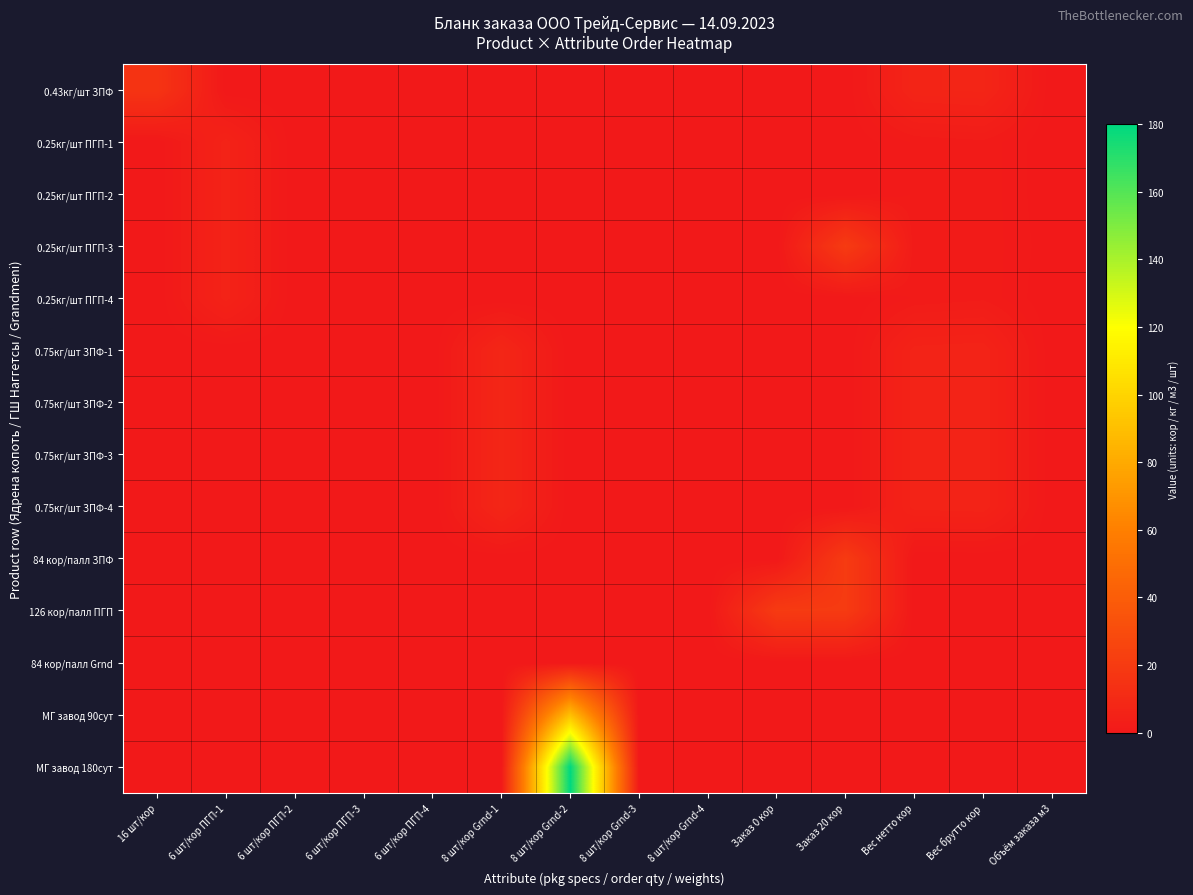

Which series has the largest range (max minus min)?

МГ завод 180сут